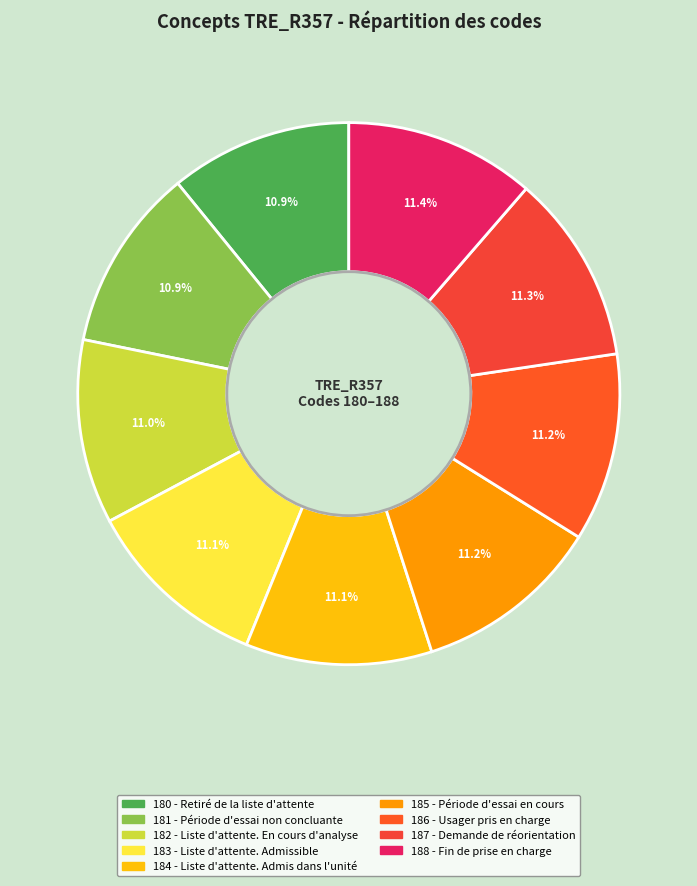

Count the number of slices in the pie.

9